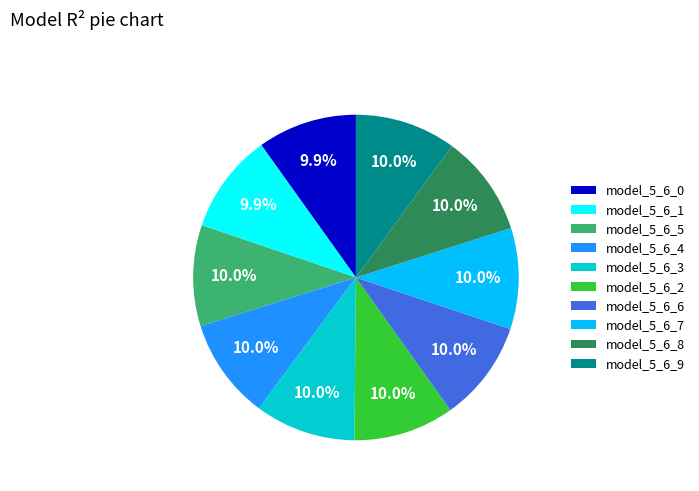

To the nearest percent, what percentage of the pie is model_5_6_8?

10%